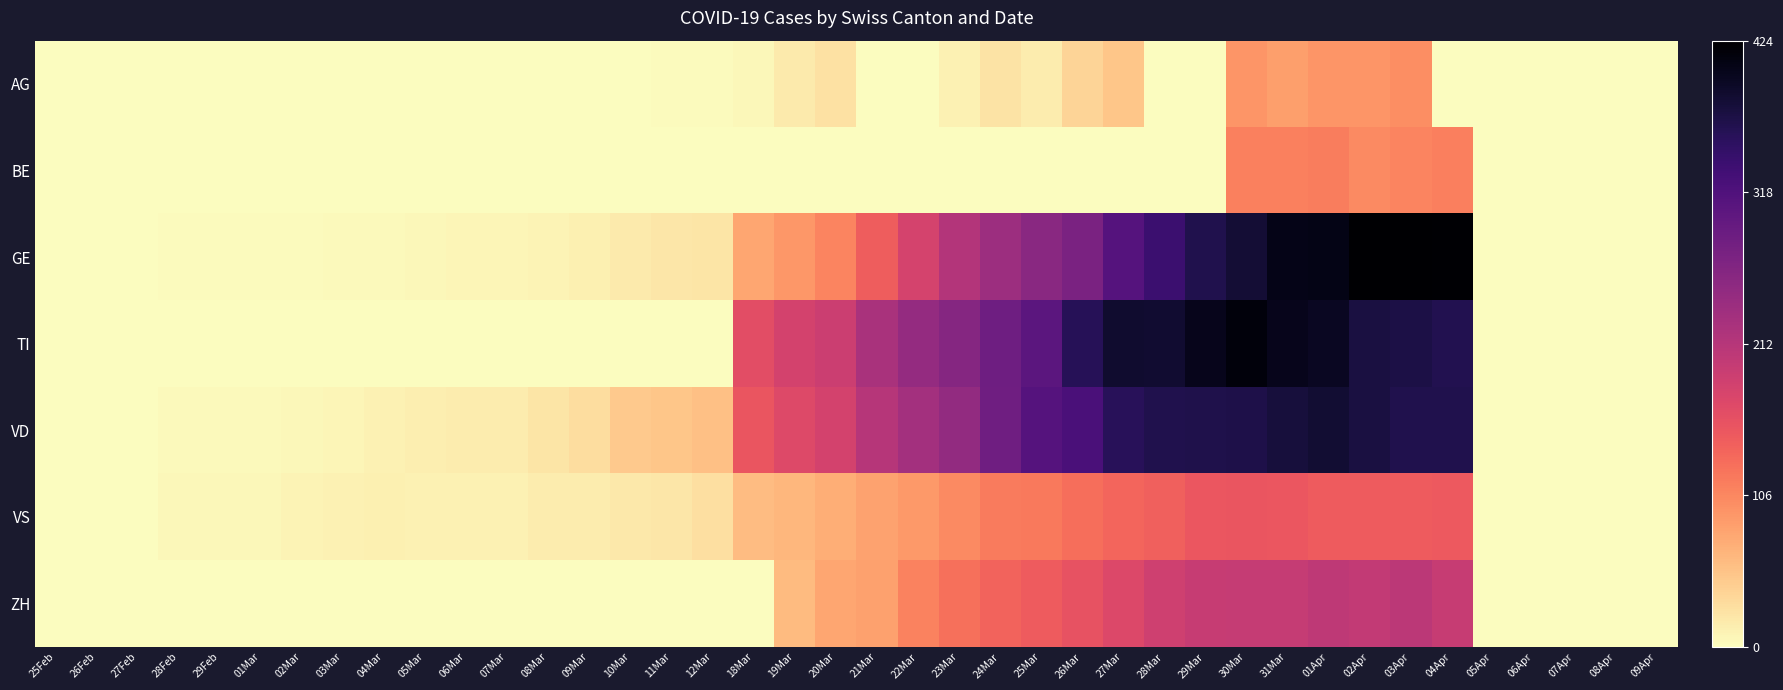

Between 27Feb and 18Mar, which series saw the biggest shift?

TI